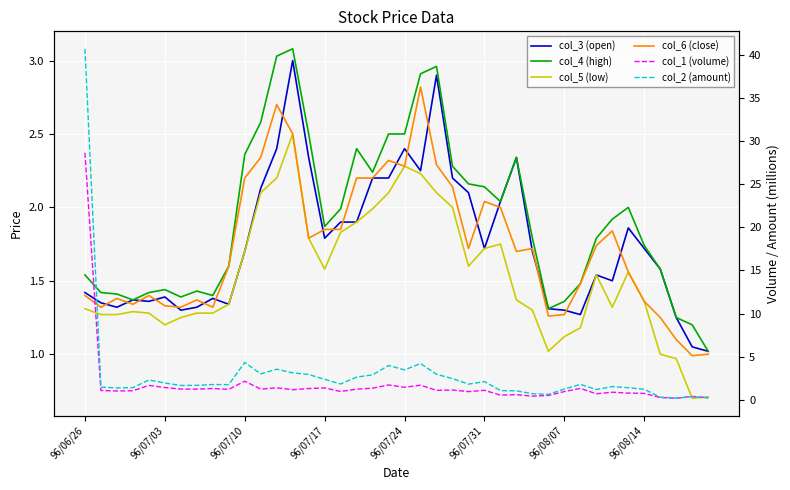

Which series has the widest spread of values?

col_2 (amount)